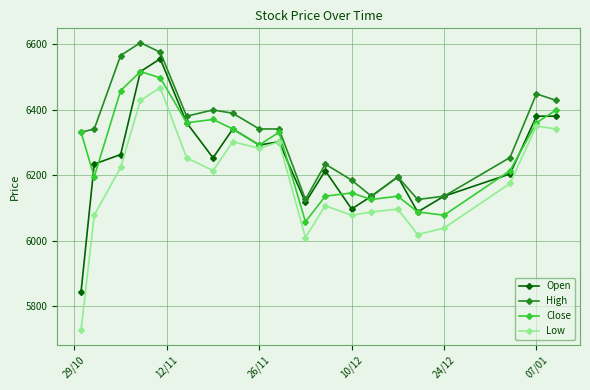

Does the chart have visible grid lines?

Yes